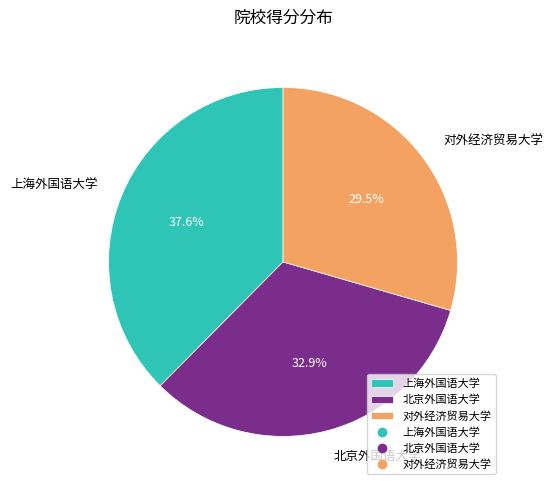

To the nearest percent, what portion does 北京外国语大学 represent?

33%